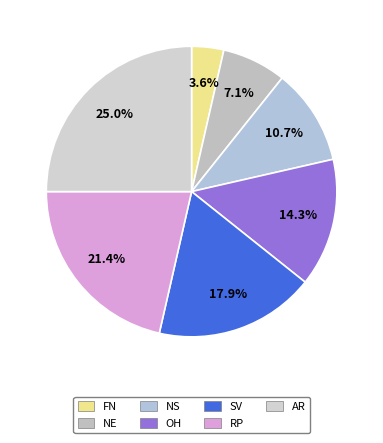

To the nearest percent, what is the difference between the largest and smallest slice percentages?

21%